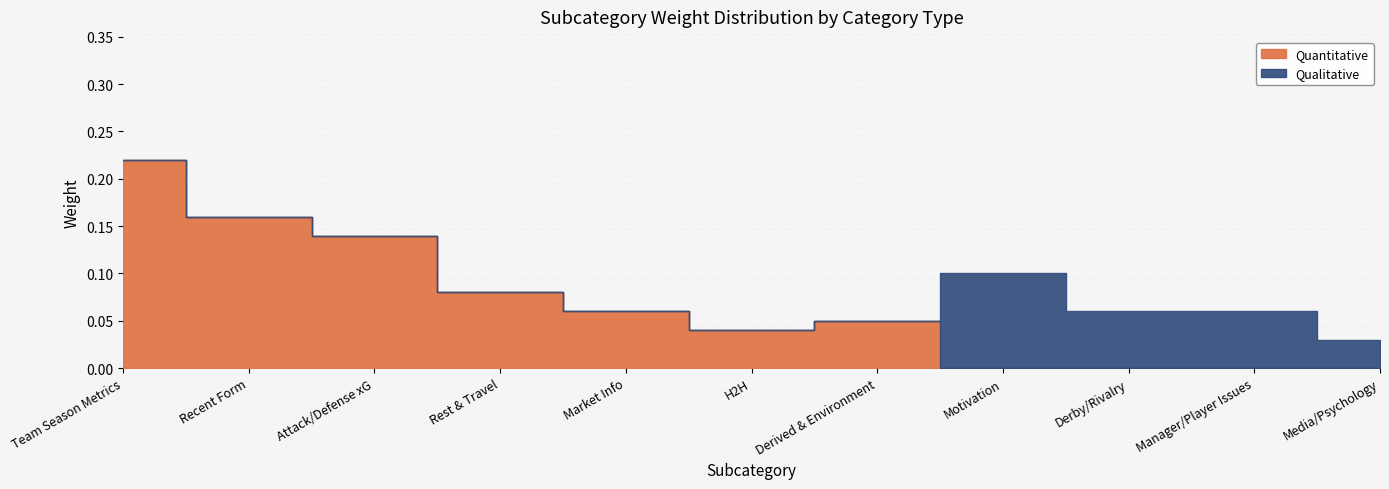

List the series in order of their peak value, highest first.

Quantitative, Qualitative